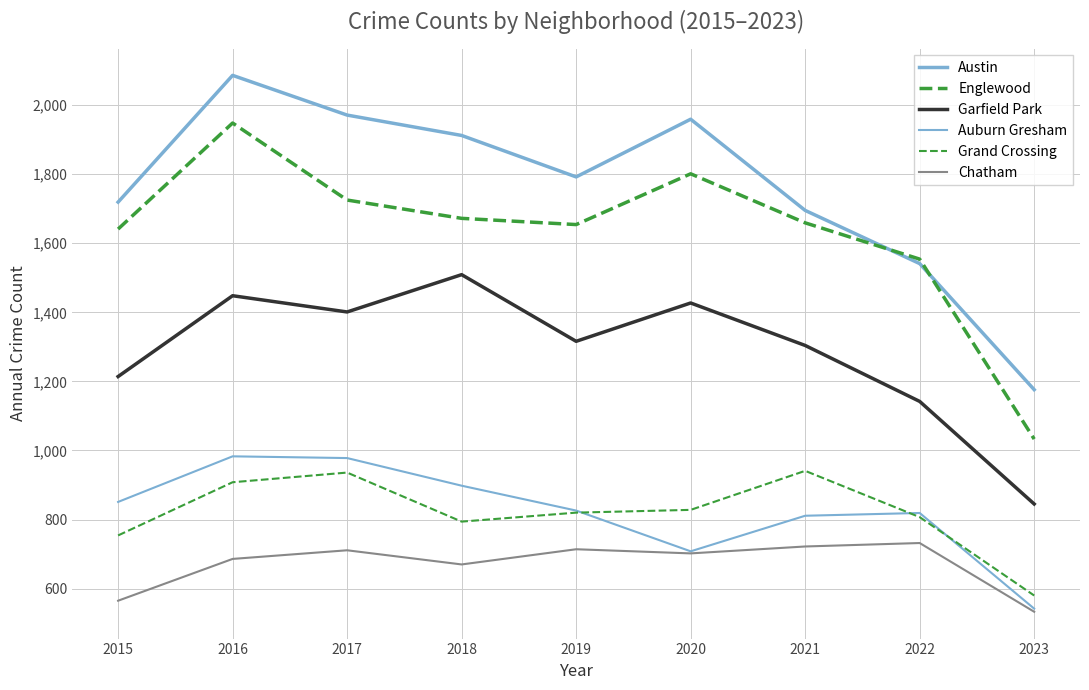

True or false: Auburn Gresham has more than 1 points higher than both neighbors.

True